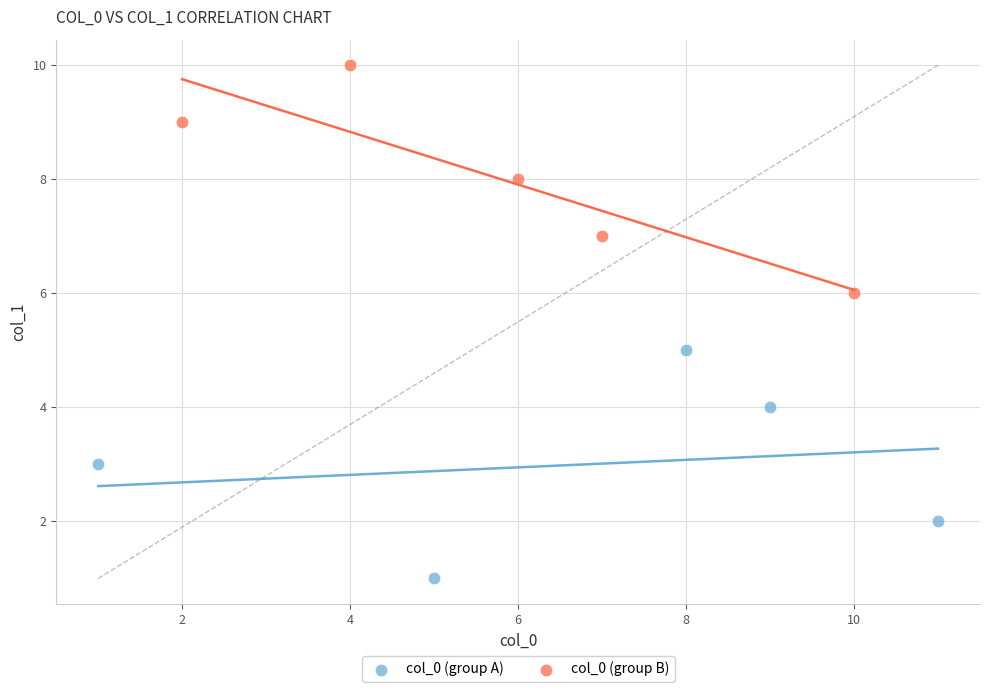

Which series reaches the minimum Y coordinate?

col_0 (group A)